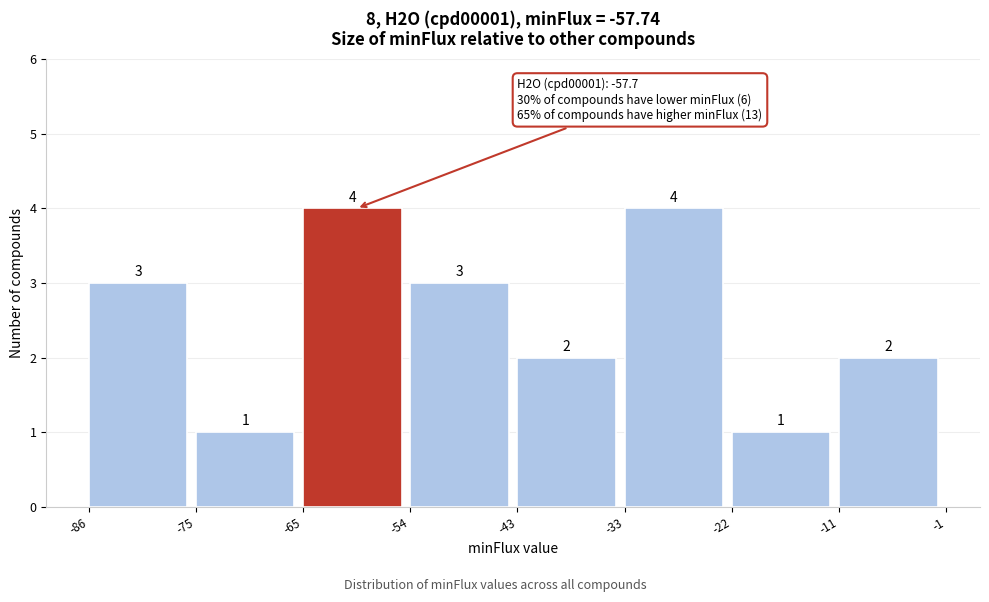

Reading left to right, list all the values displayed in this chart.

3	1	4	3	2	4	1	2